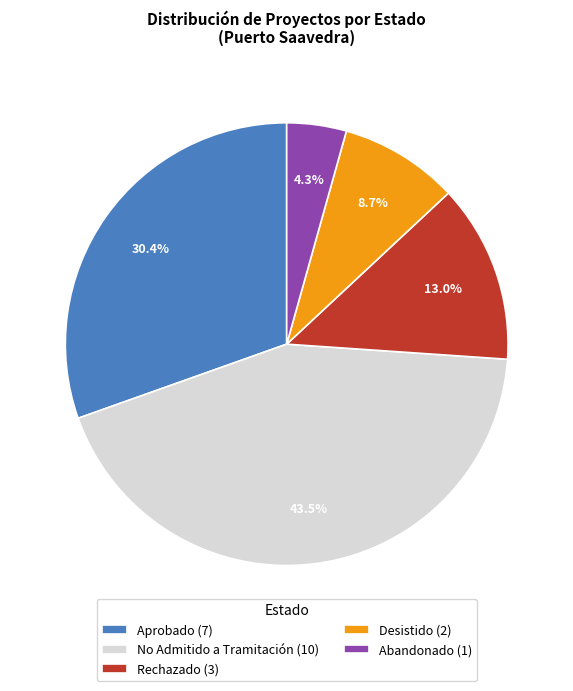

Does Aprobado represent more than half of the total?

No